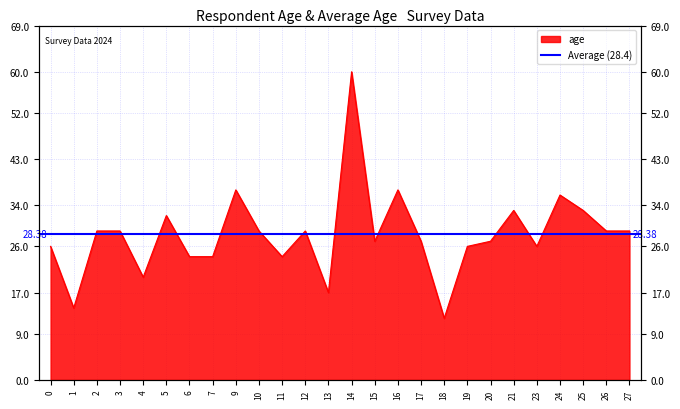

Reading left to right, transcribe all the data shown in this chart.

0=26	1=14	2=29	3=29	4=20	5=32	6=24	7=24	9=37	10=29	11=24	12=29	13=17	14=60	15=27	16=37	17=27	18=12	19=26	20=27	21=33	23=26	24=36	25=33	26=29	27=29